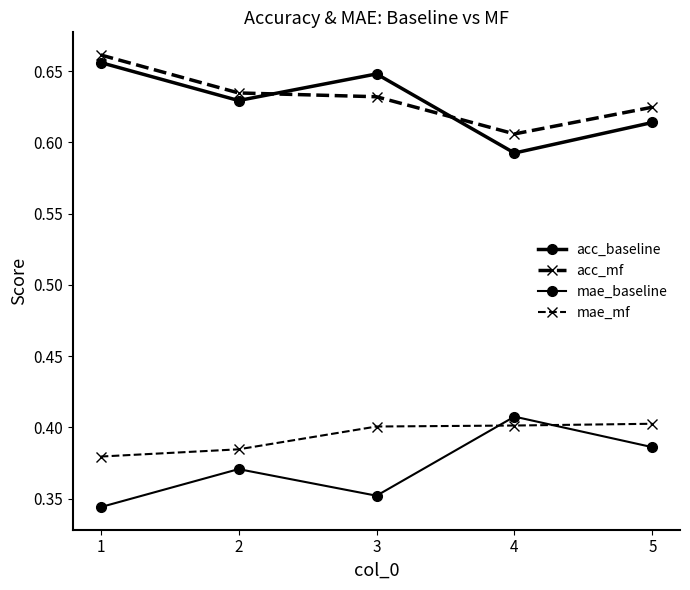

Between 2 and 5, which series saw the biggest shift?

mae_mf